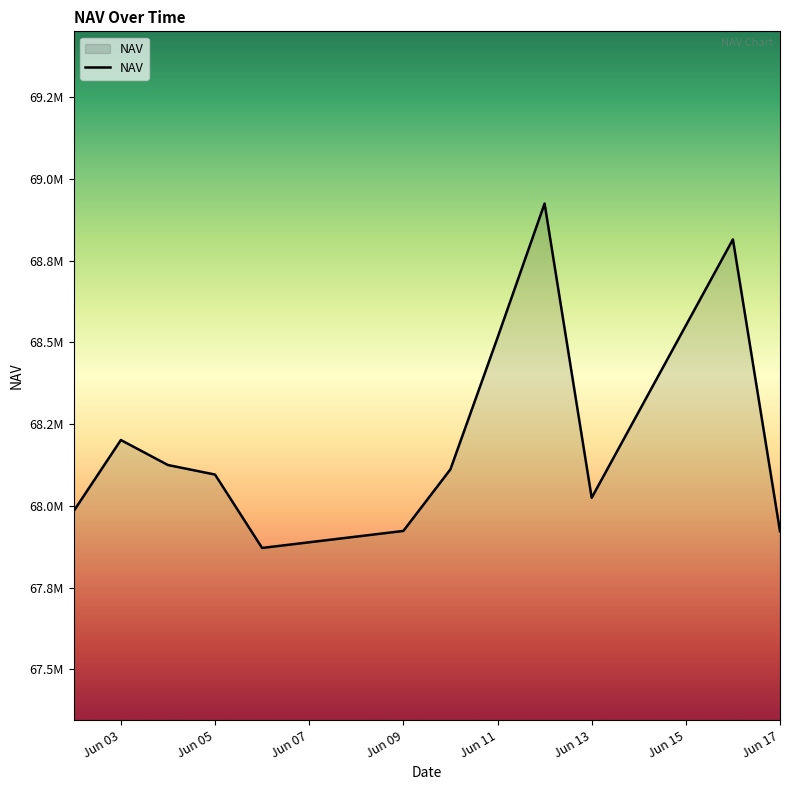

Is this an area chart (filled region under the line)?

Yes